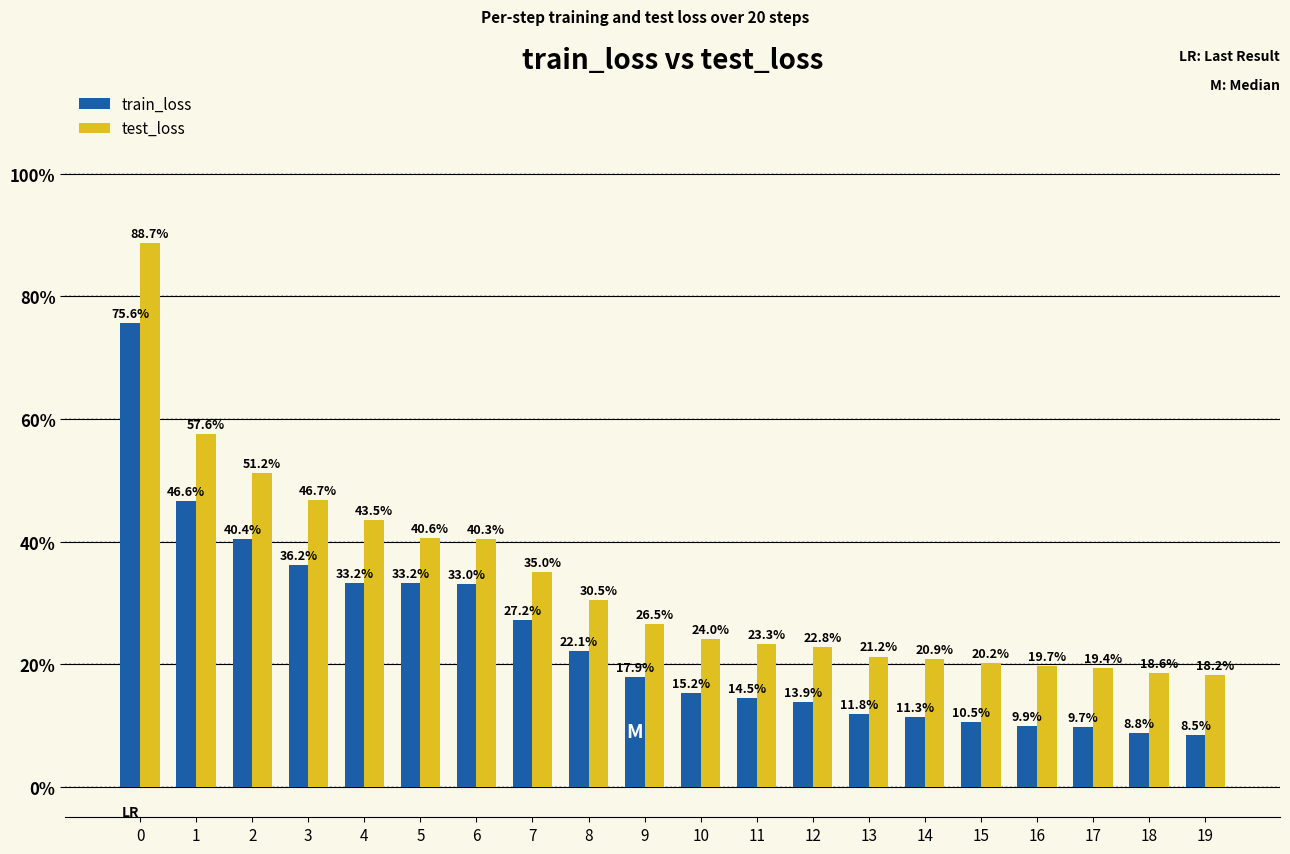

The value of train_loss at 9 is 17.9. True or false?

True